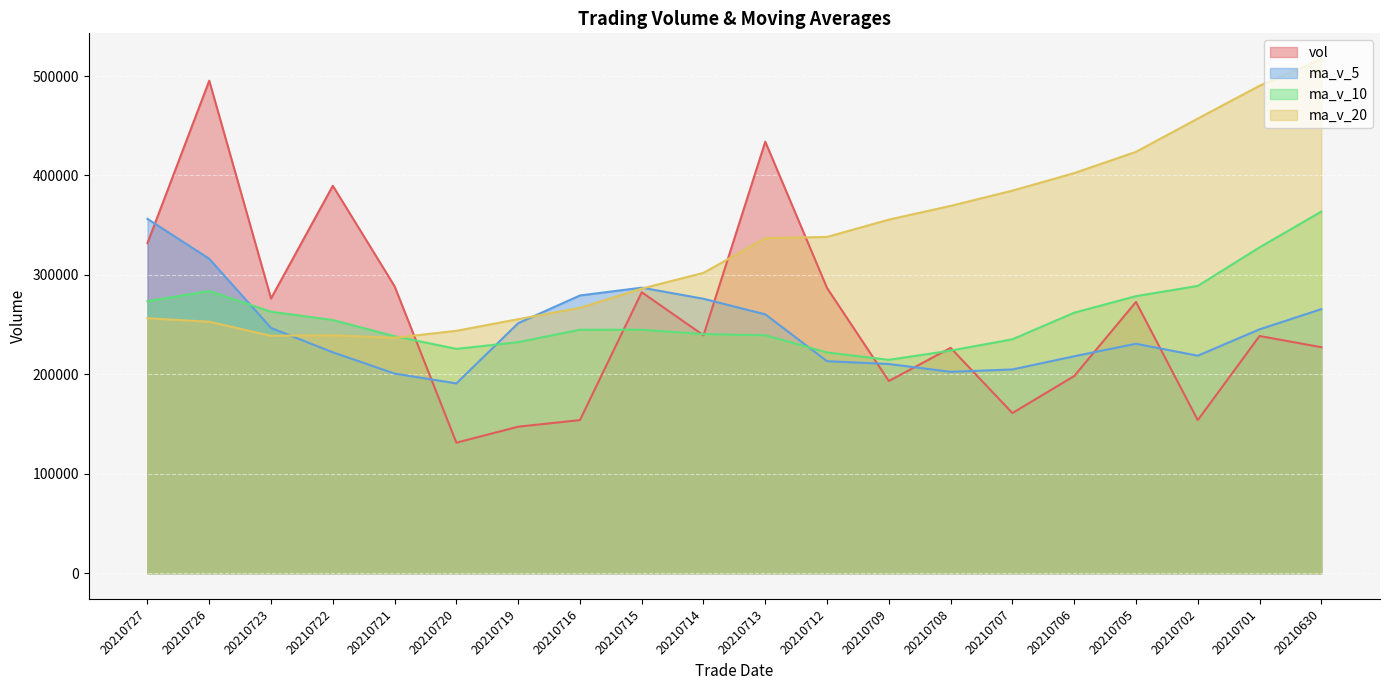

Which category has the lowest value in the ma_v_10 series?

20210709